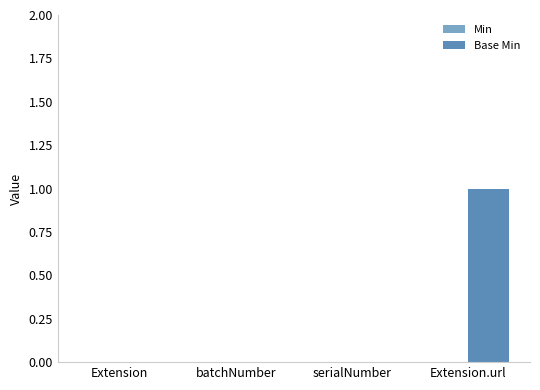

The chart shows a value of 0 at batchNumber. True or false?

True